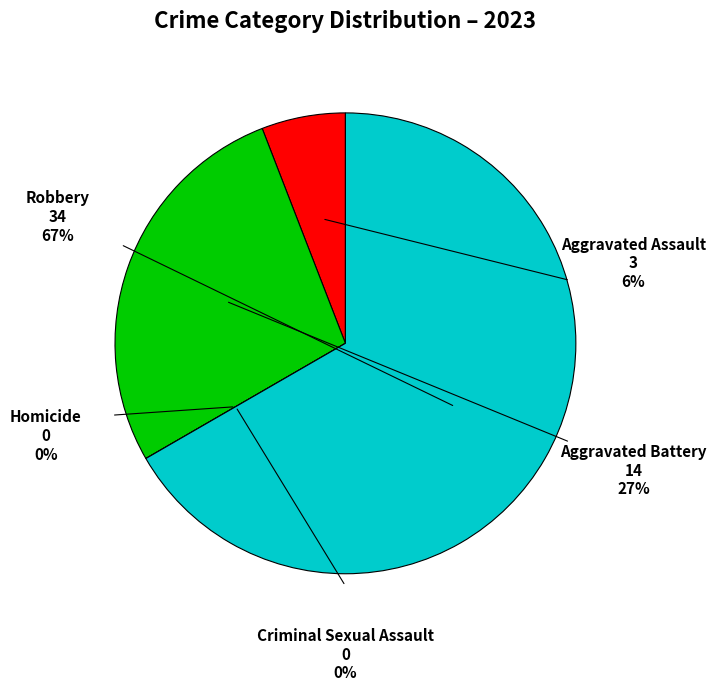

Which has a higher value, Aggravated Assault or Criminal Sexual Assault?

Aggravated Assault